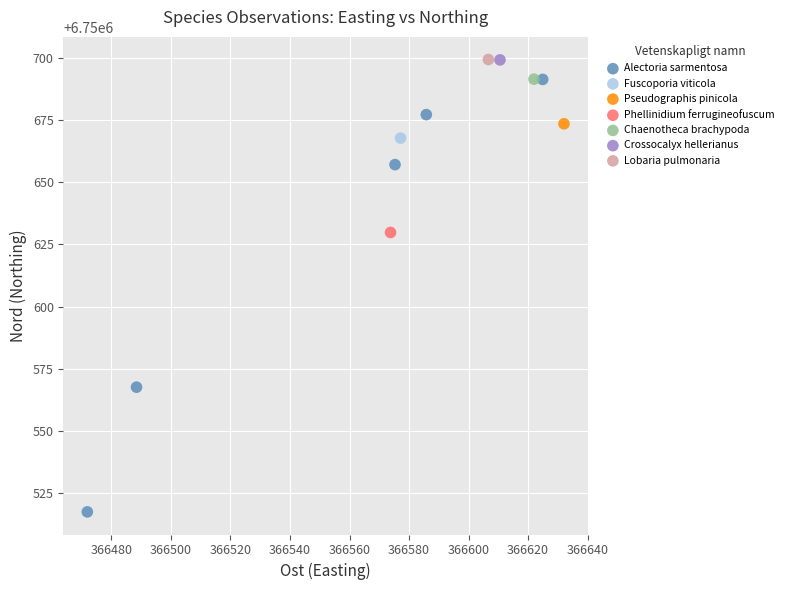

What are all the series names shown in the legend?

Alectoria sarmentosa, Fuscoporia viticola, Pseudographis pinicola, Phellinidium ferrugineofuscum, Chaenotheca brachypoda, Crossocalyx hellerianus, Lobaria pulmonaria